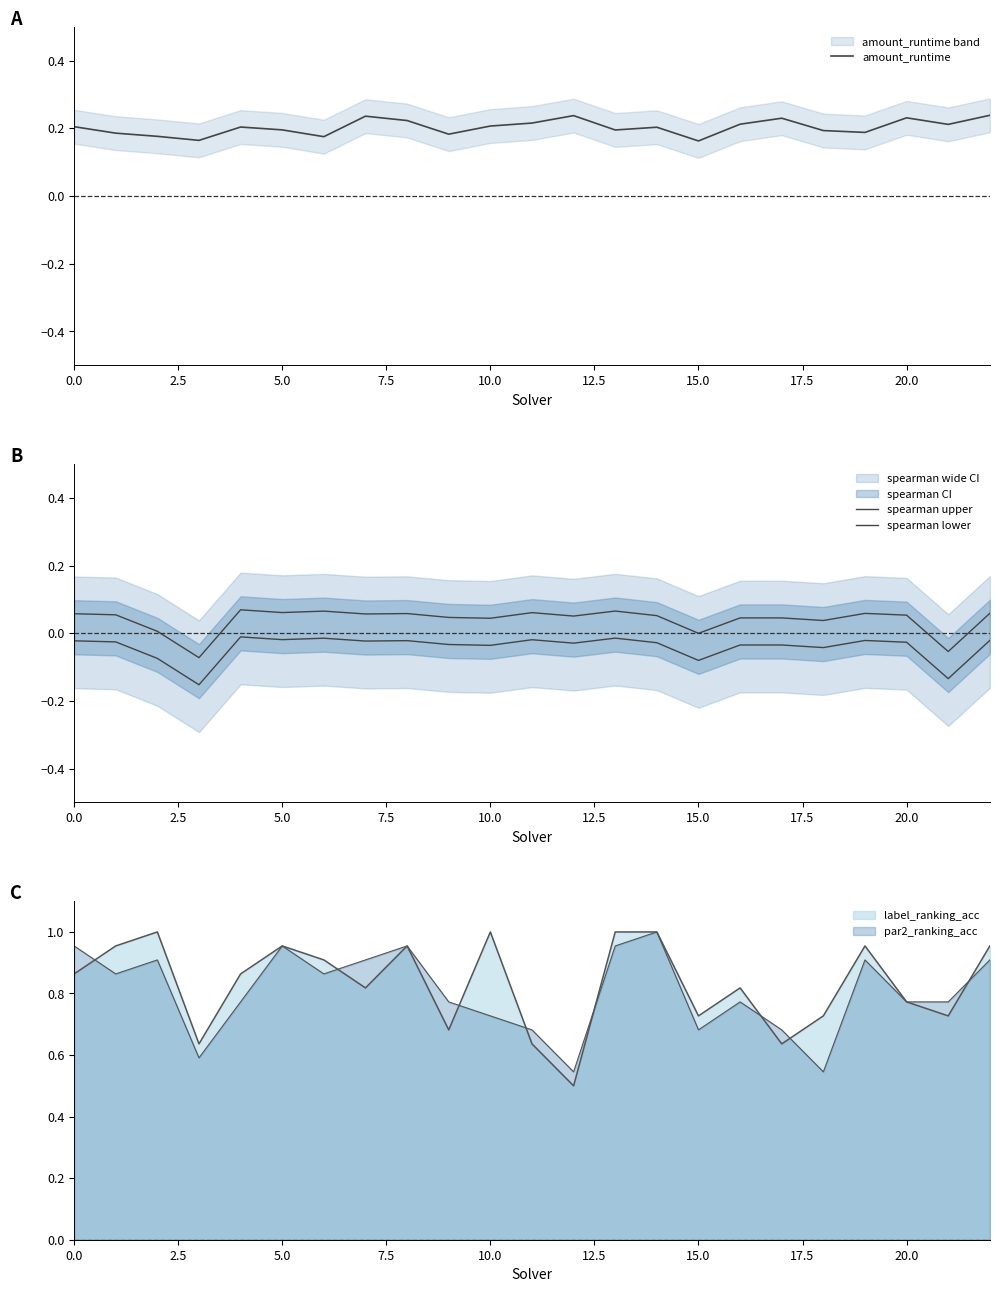

Is it true that amount_runtime equals 0.2 at 15?

False